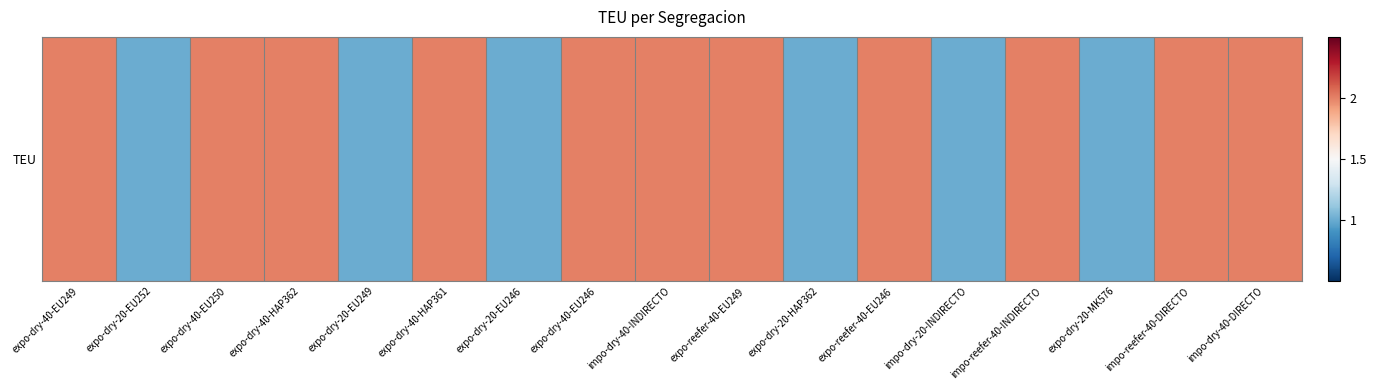

Reading left to right, list all the values displayed in this chart.

expo-dry-40-EU249=2	expo-dry-20-EU252=1	expo-dry-40-EU250=2	expo-dry-40-HAP362=2	expo-dry-20-EU249=1	expo-dry-40-HAP361=2	expo-dry-20-EU246=1	expo-dry-40-EU246=2	impo-dry-40-INDIRECTO=2	expo-reefer-40-EU249=2	expo-dry-20-HAP362=1	expo-reefer-40-EU246=2	impo-dry-20-INDIRECTO=1	impo-reefer-40-INDIRECTO=2	expo-dry-20-MK576=1	impo-reefer-40-DIRECTO=2	impo-dry-40-DIRECTO=2